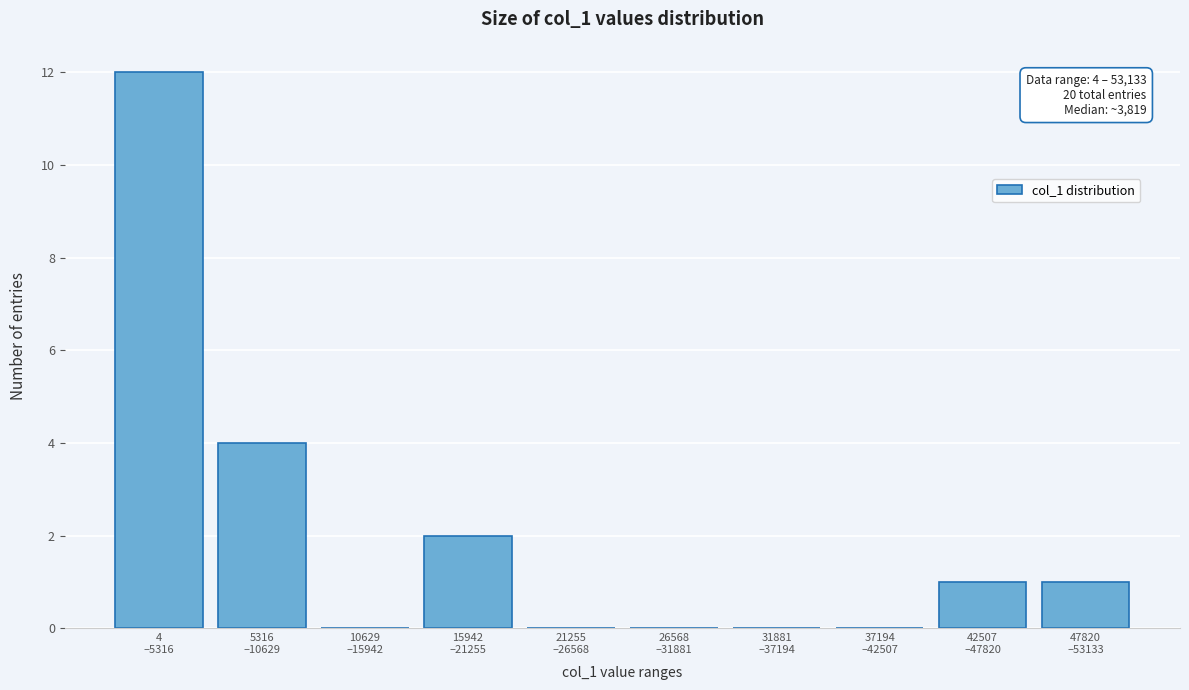

What is the sum of all values?

20